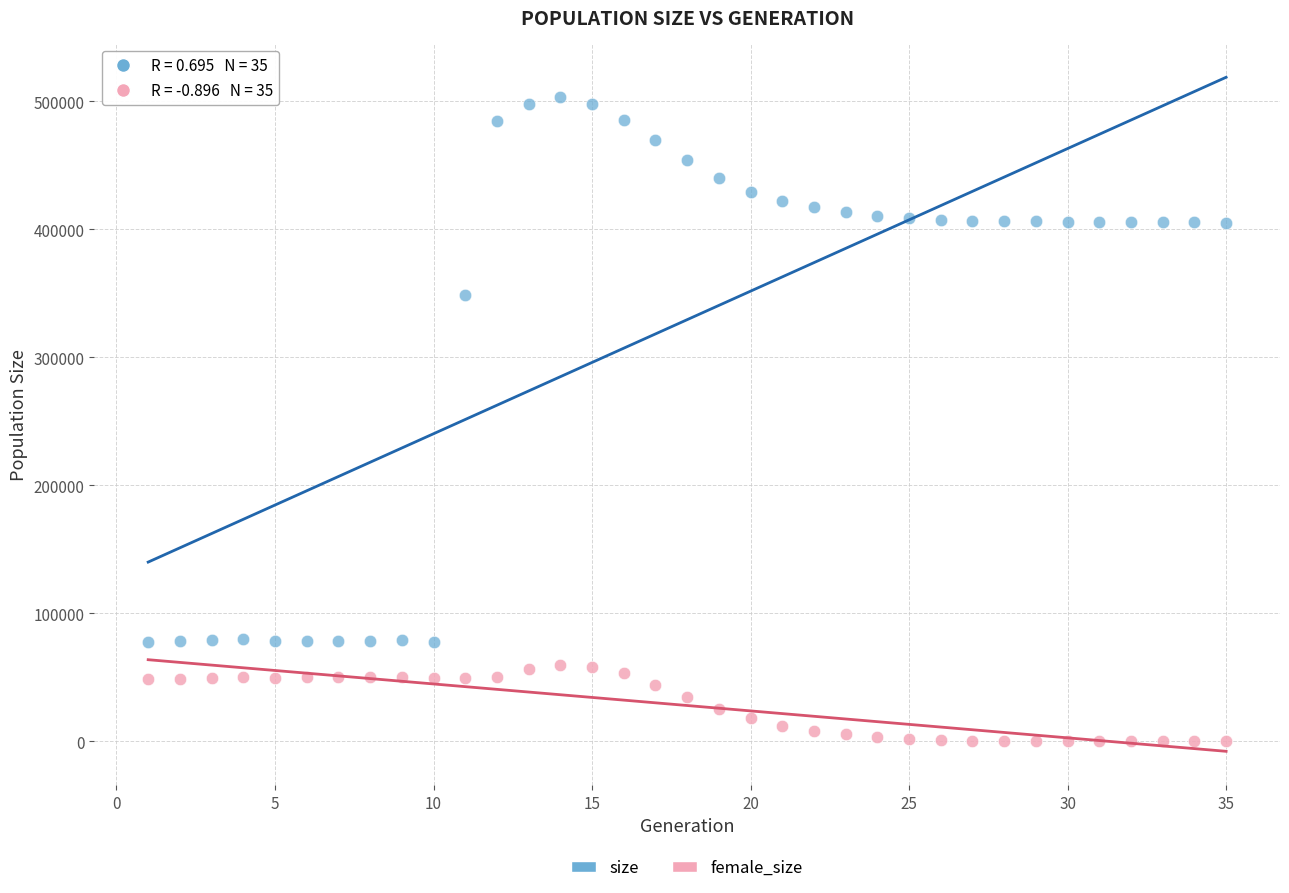

Which series reaches the maximum Y coordinate?

size